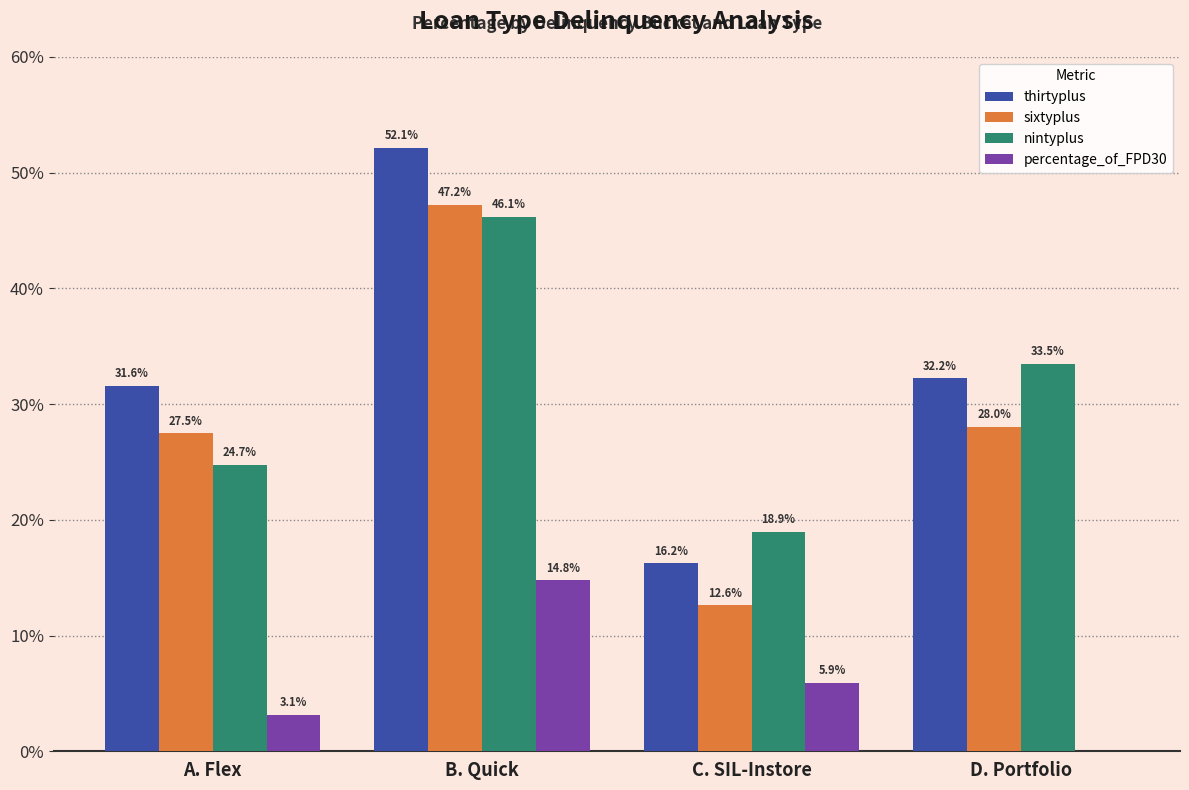

What is the sum of the nintyplus values at C. SIL-Instore and D. Portfolio?

52.4